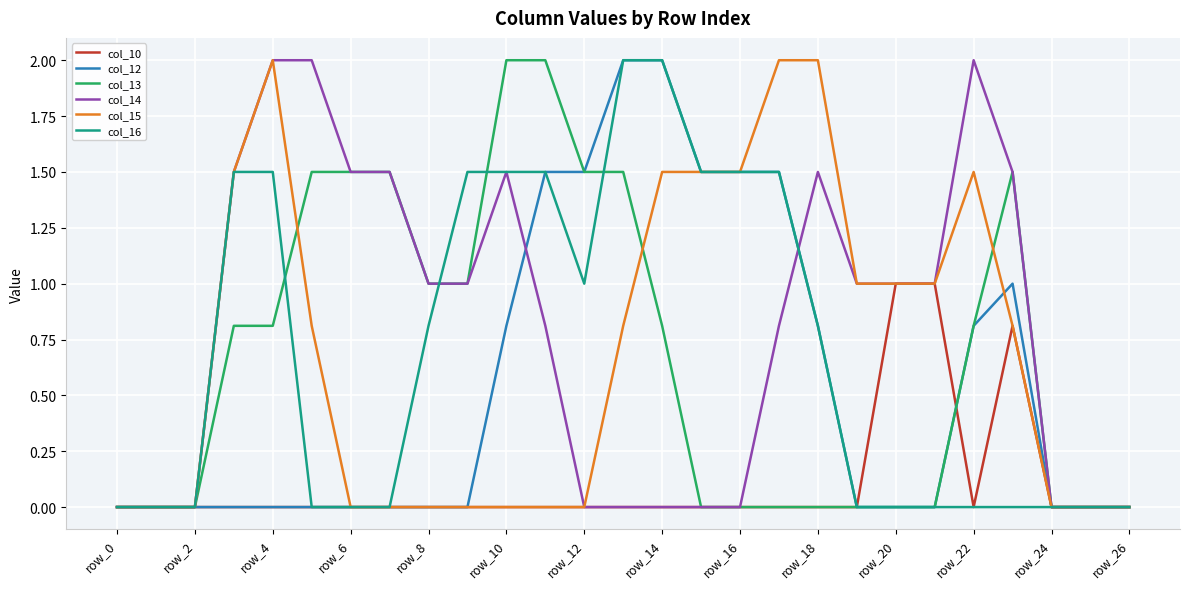

Count the col_10 values in the range 0 to 1.

27